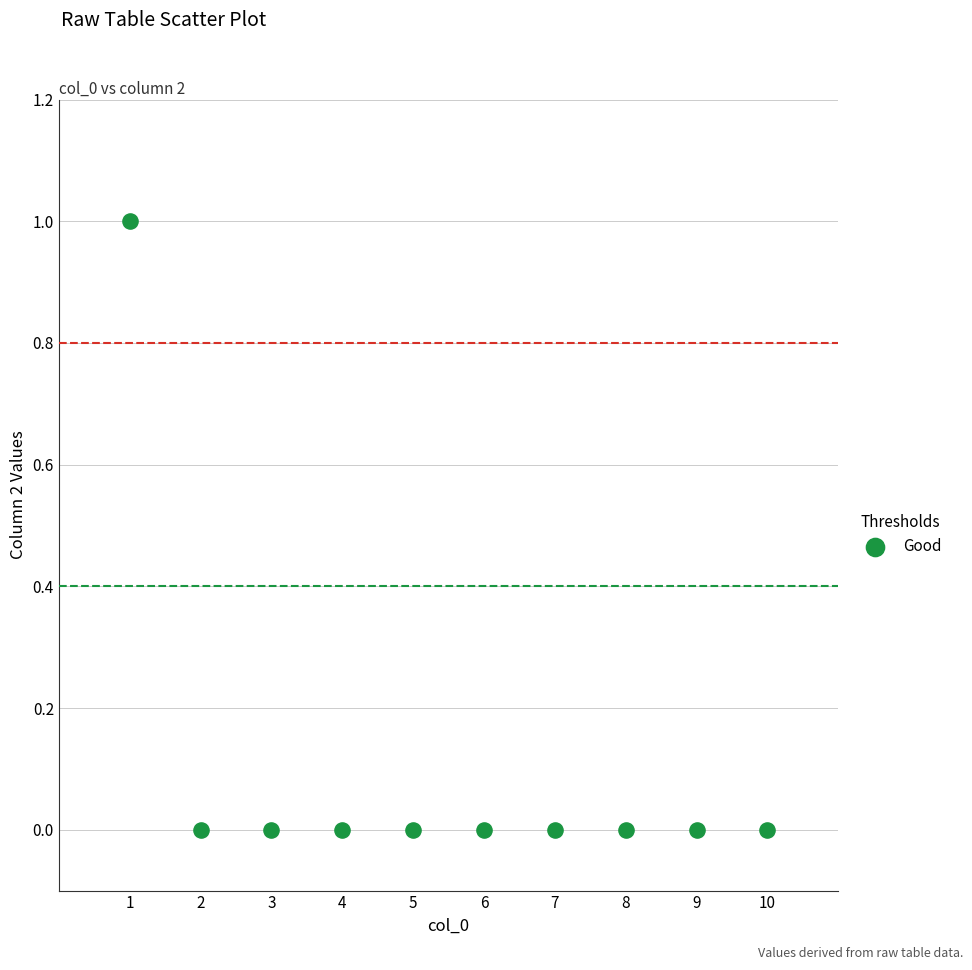

What is the range of X values (max minus min)?

9